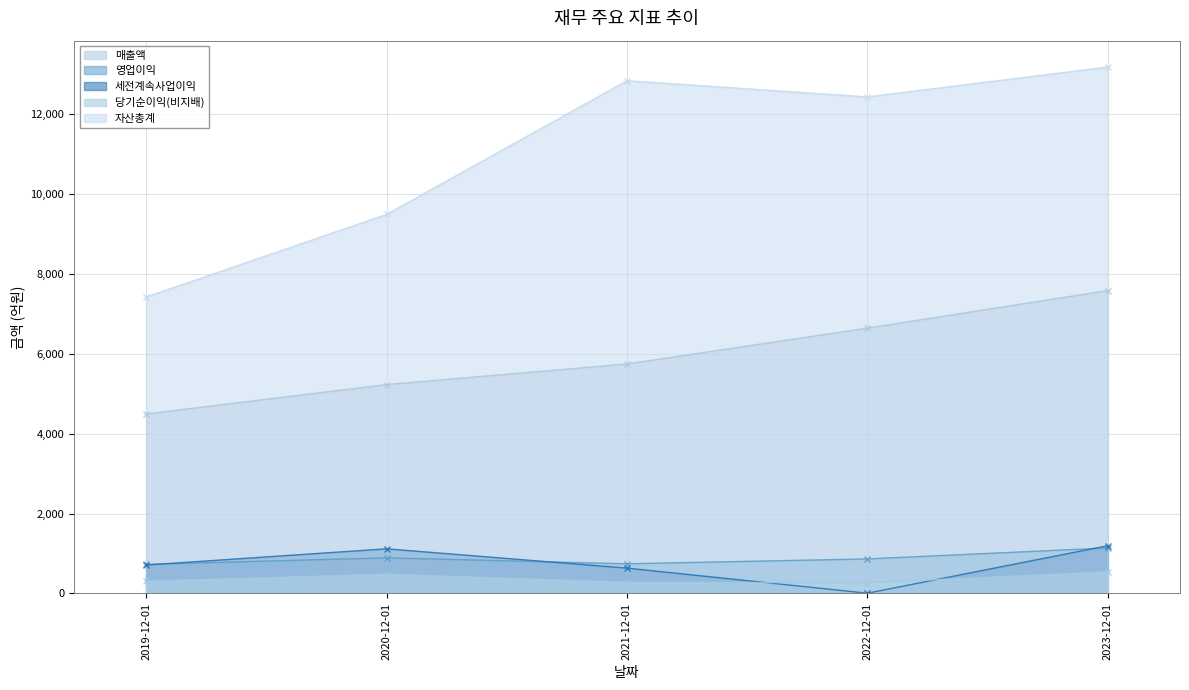

How many lines are shown in the chart?

5